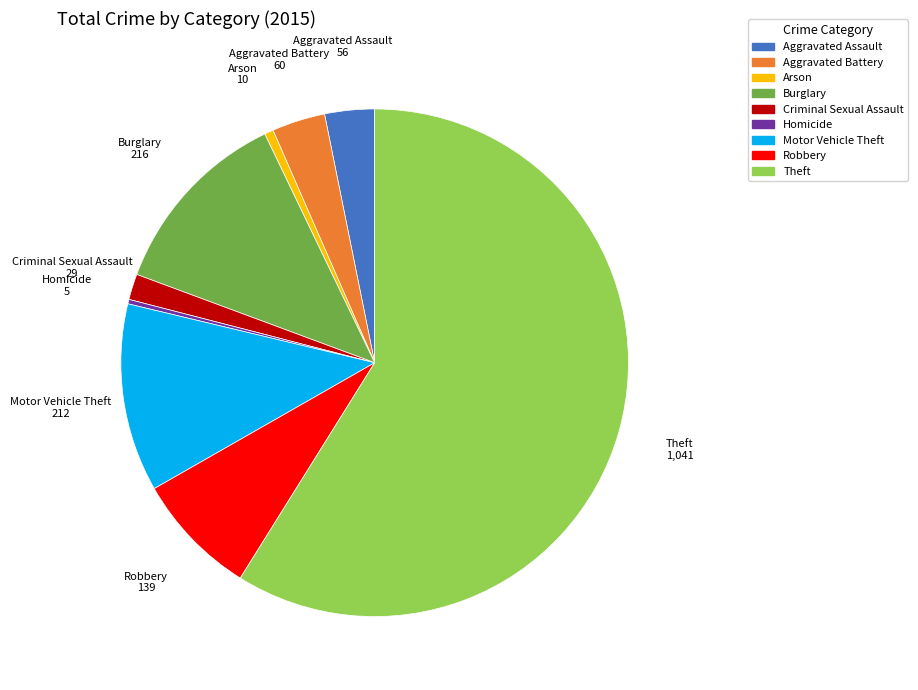

Do Theft and Arson together represent more than half of the pie?

Yes